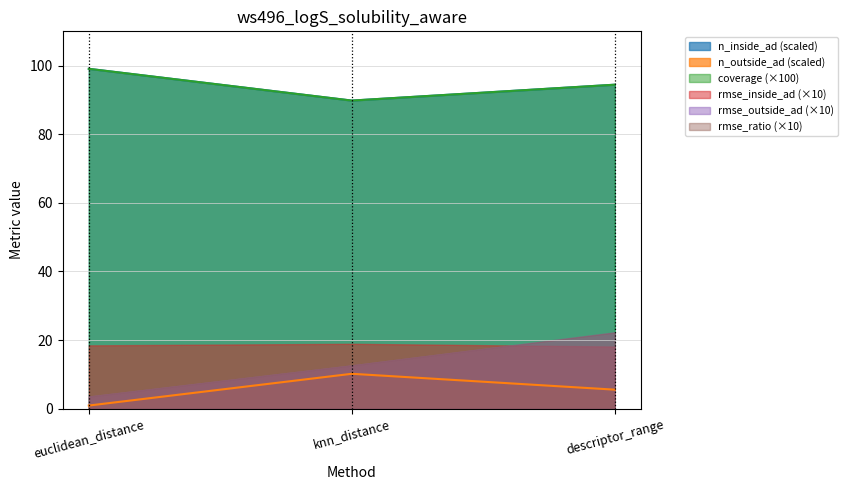

True or false: n_inside_ad has a value of 150.9 at descriptor_range.

False